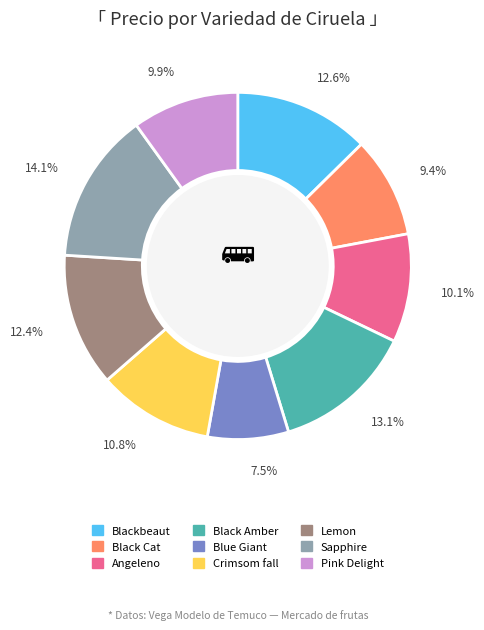

Which slice is the smallest?

Blue Giant